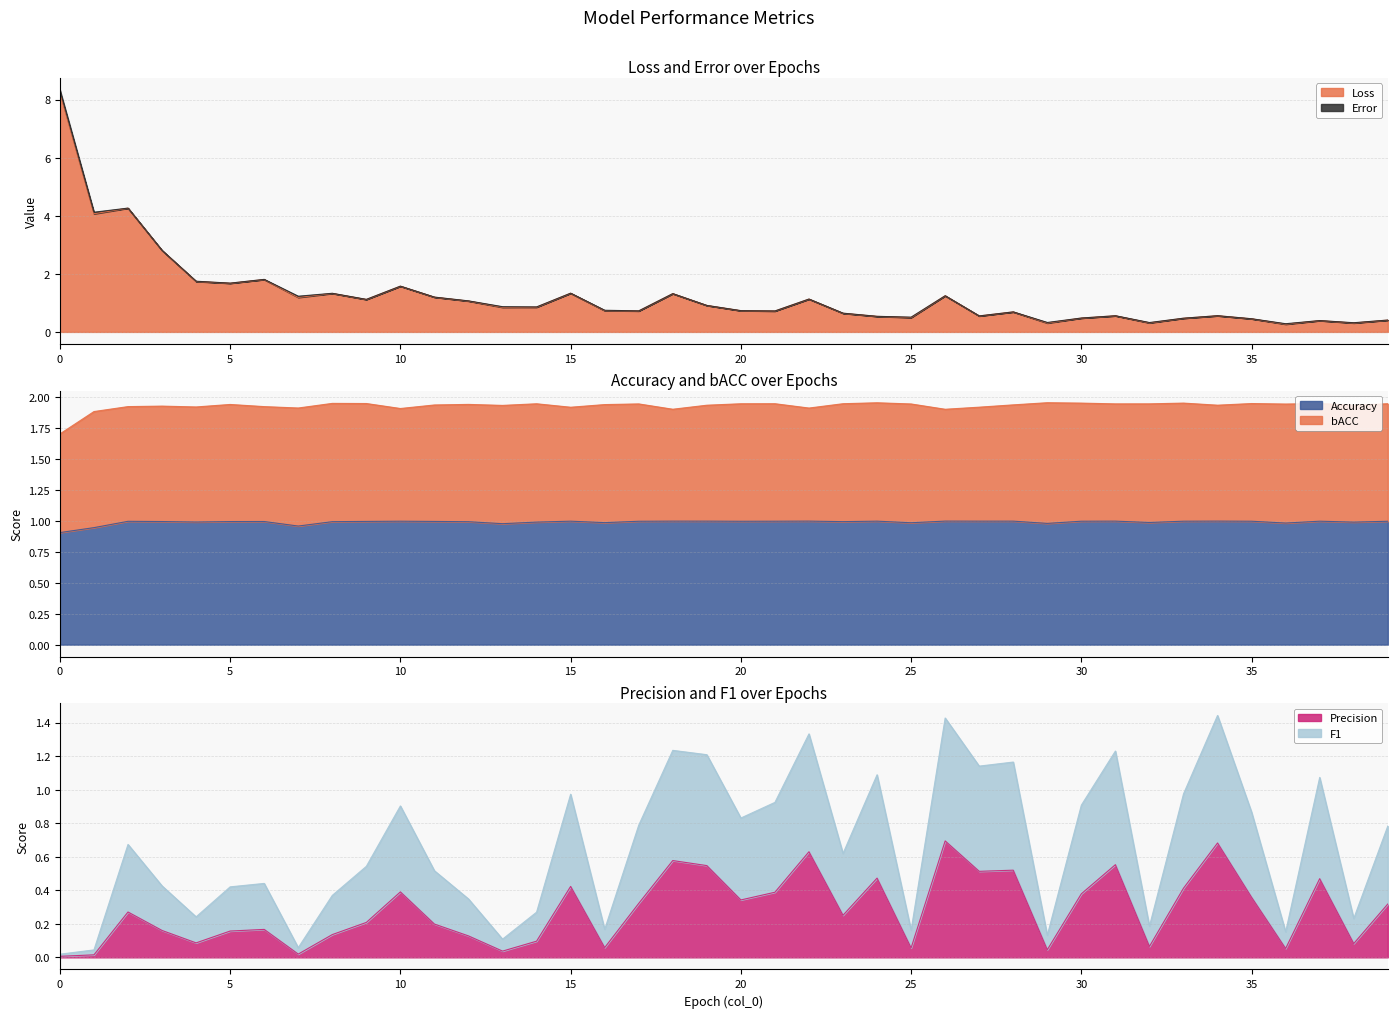

Which series changed the most between 10 and 39?

Loss